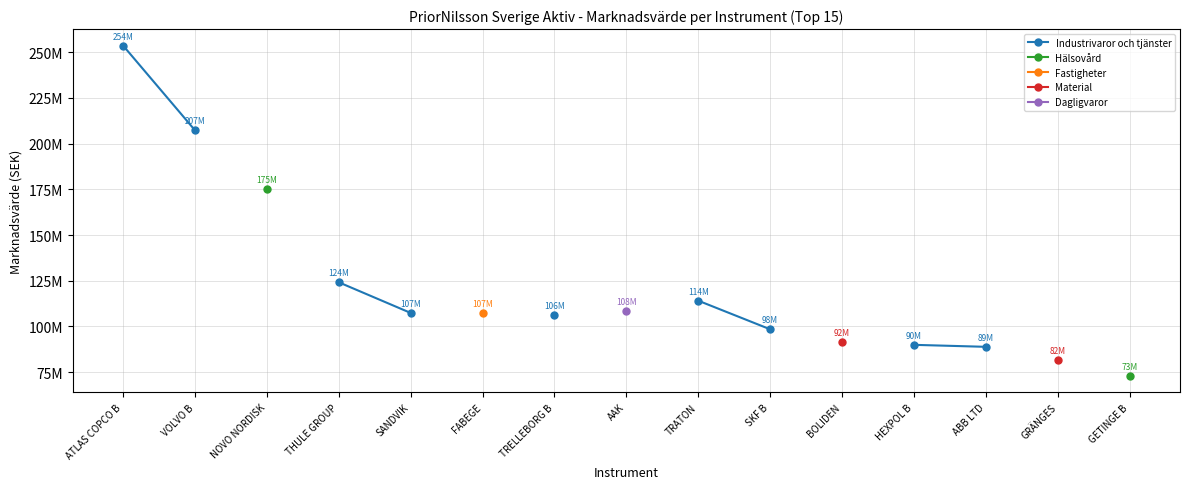

What is the smallest value displayed?

72903061.8